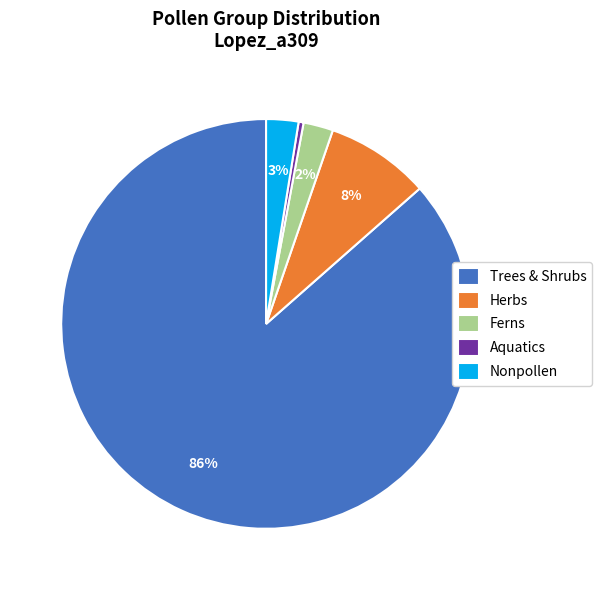

What is the smallest slice in the pie chart?

Aquatics